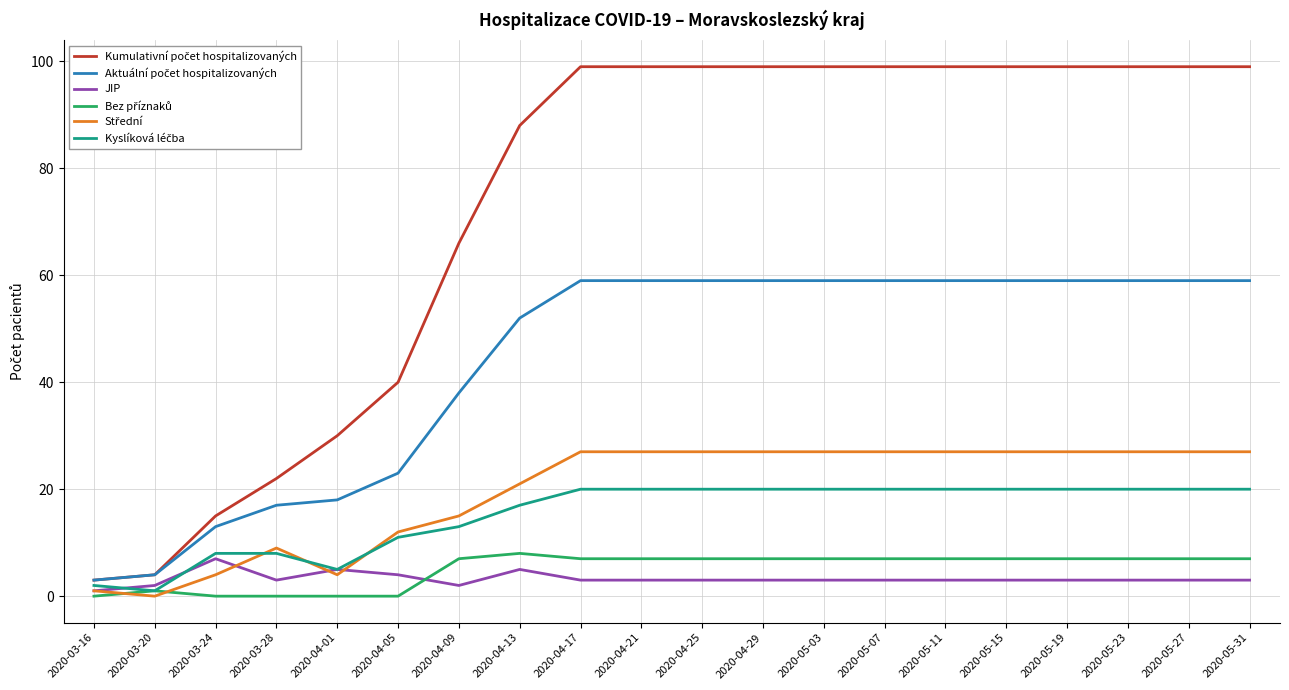

What position from the left is 2020-04-21?

10